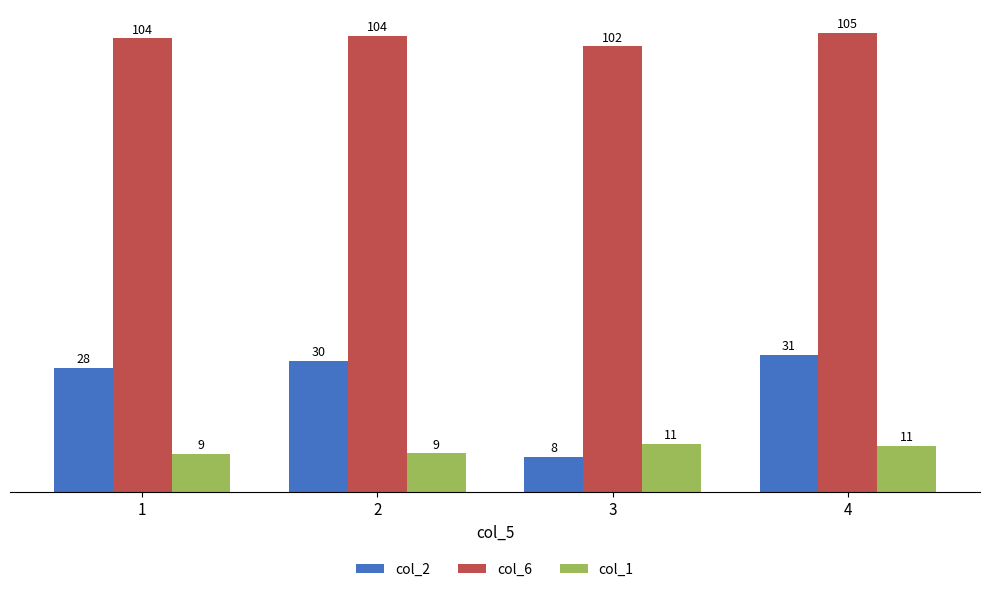

At which category is the sum across all series the highest?

4